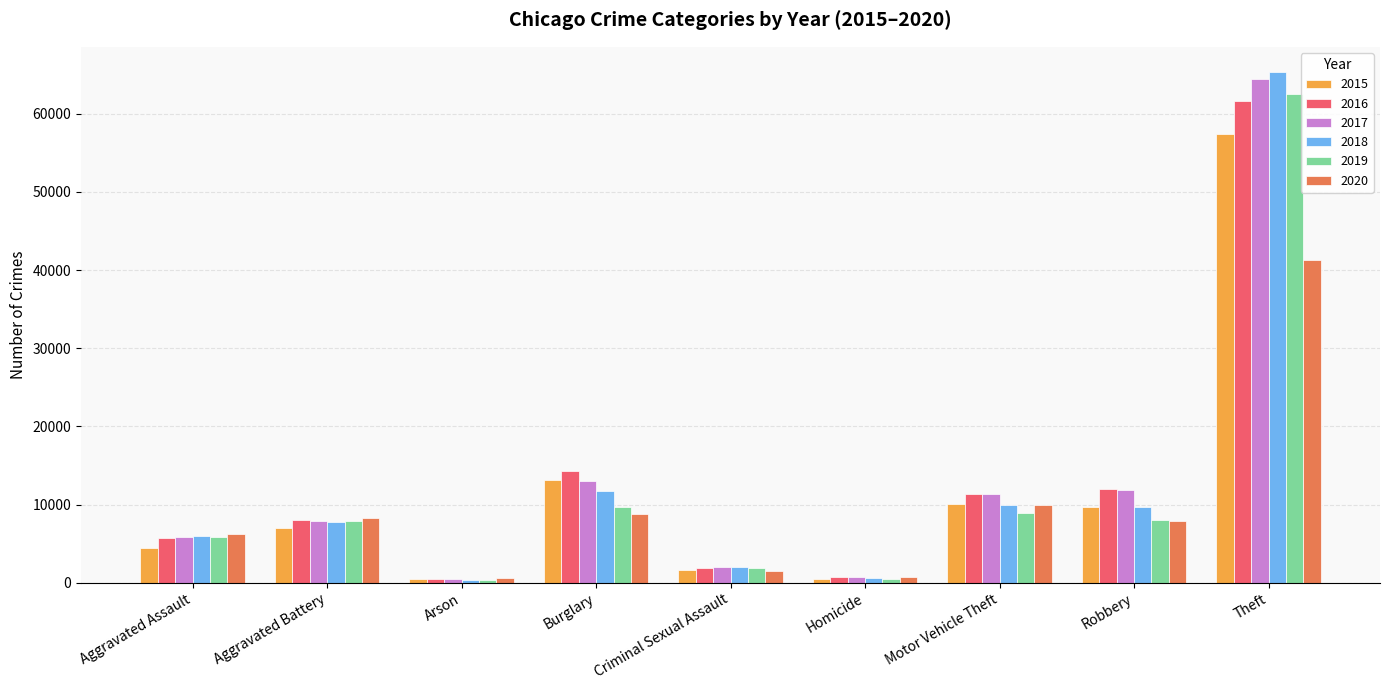

Does the chart contain stacked bars?

No